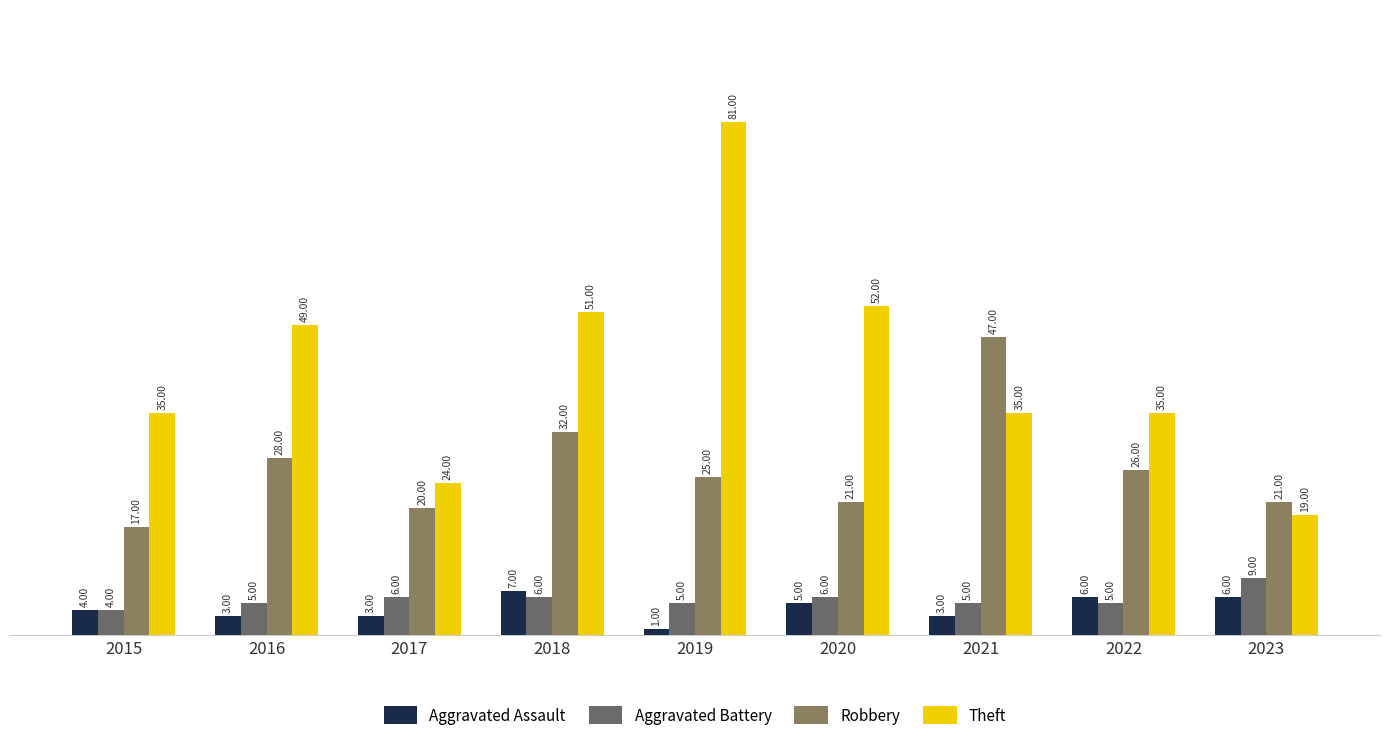

How many series are shown in this chart?

4